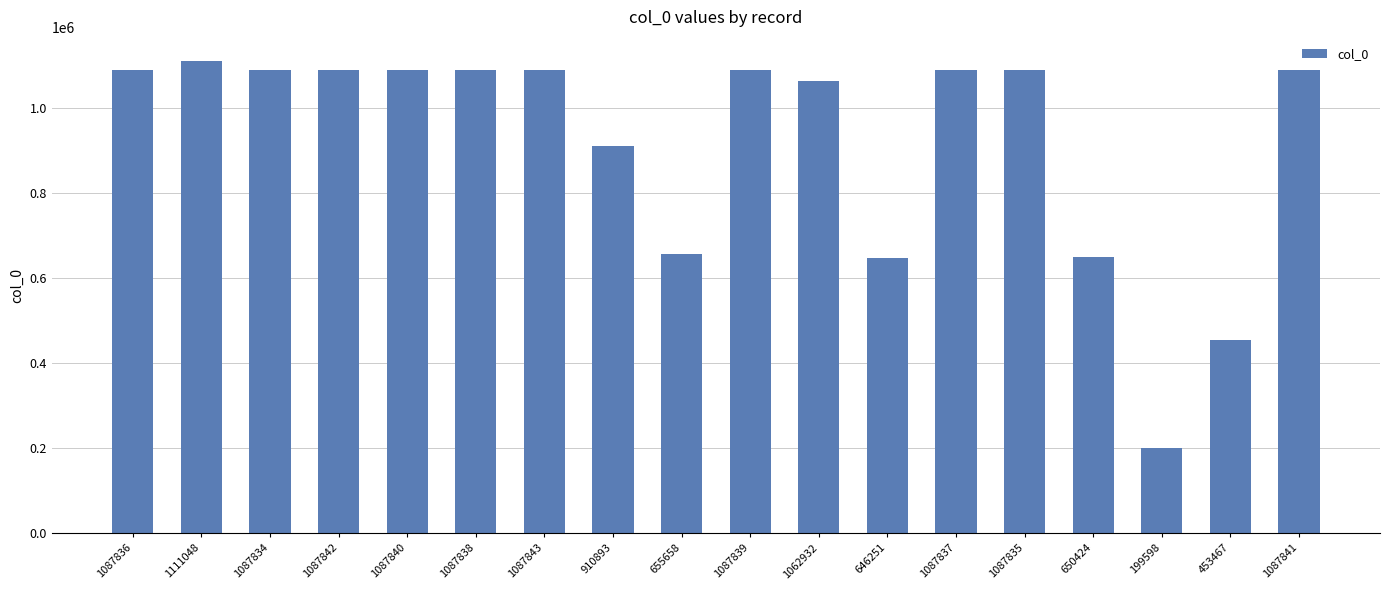

Which category has the lowest value across all series?

199598